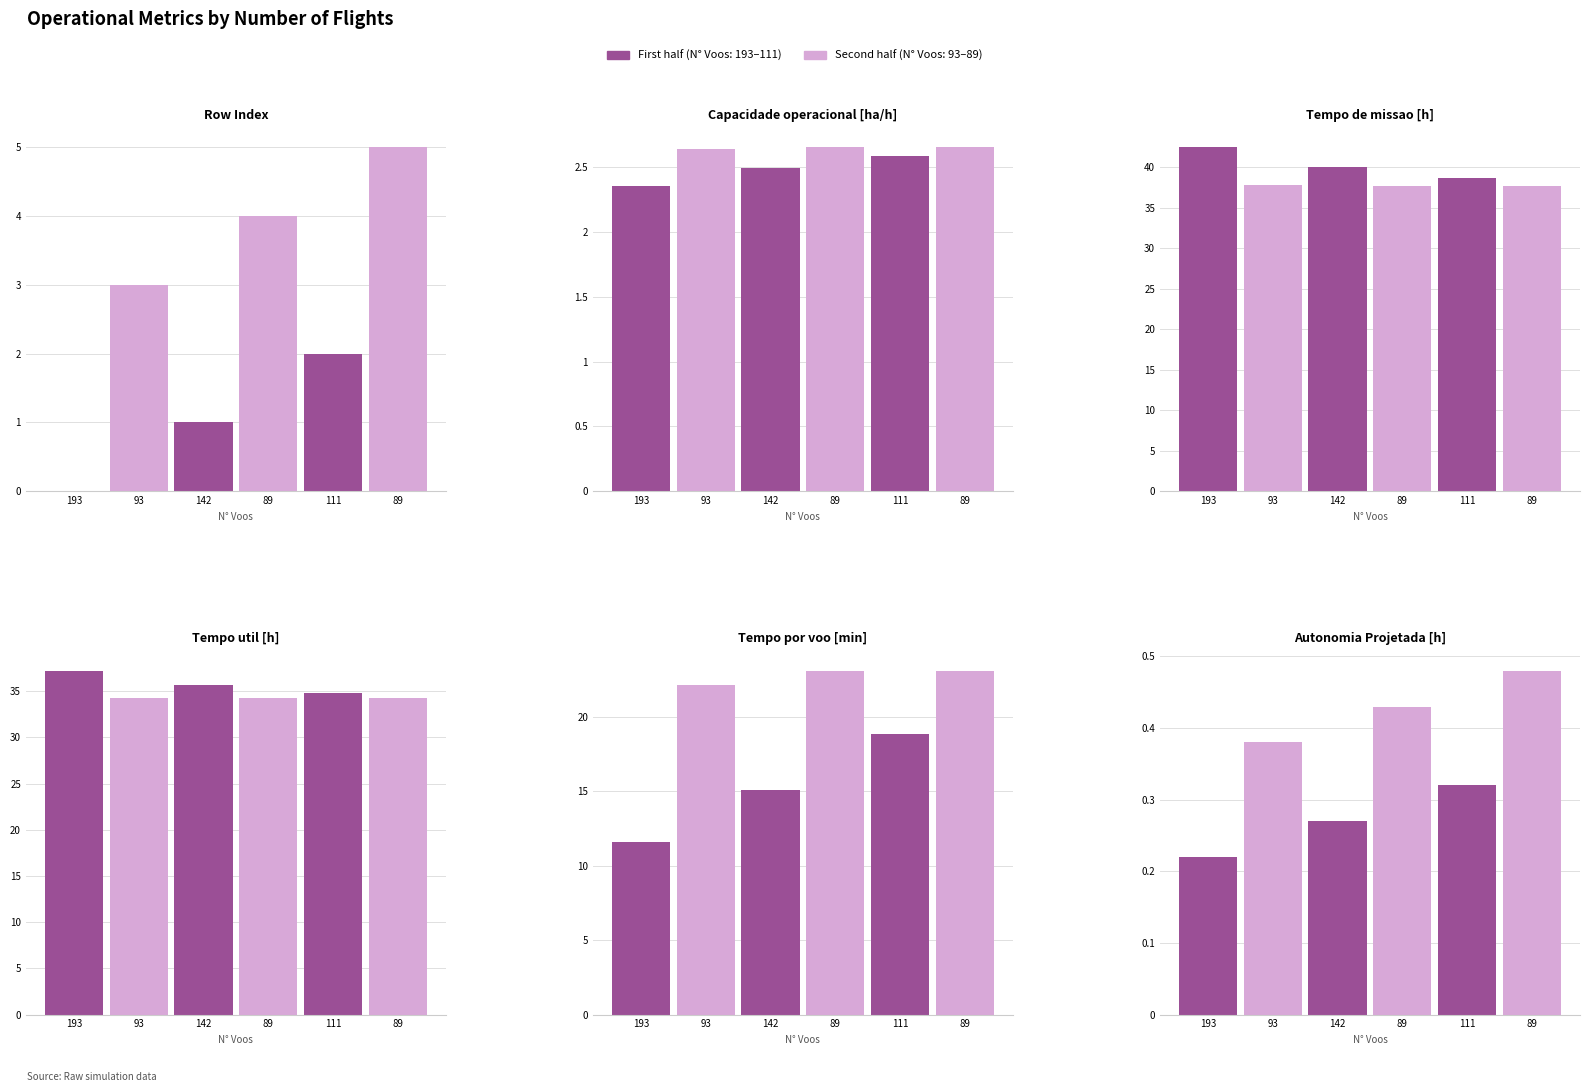

Reading right to left, what are all the values shown in this chart?

First half (voos 193–111): 0.3	0.3	0.2
Second half (voos 93–89): 0.5	0.4	0.4